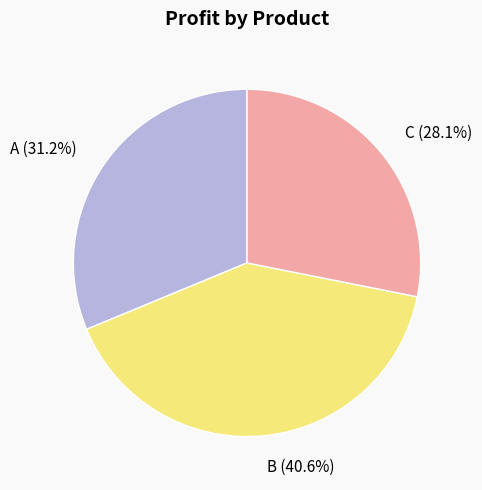

Does C represent more than half of the total?

No